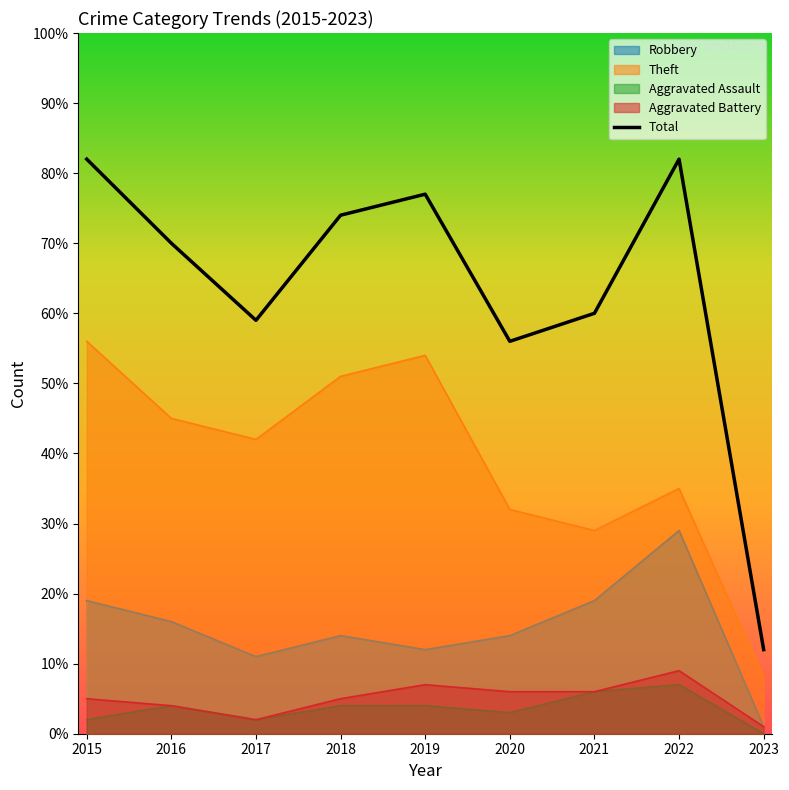

What is the difference between the values at 2023 and 2022?

70